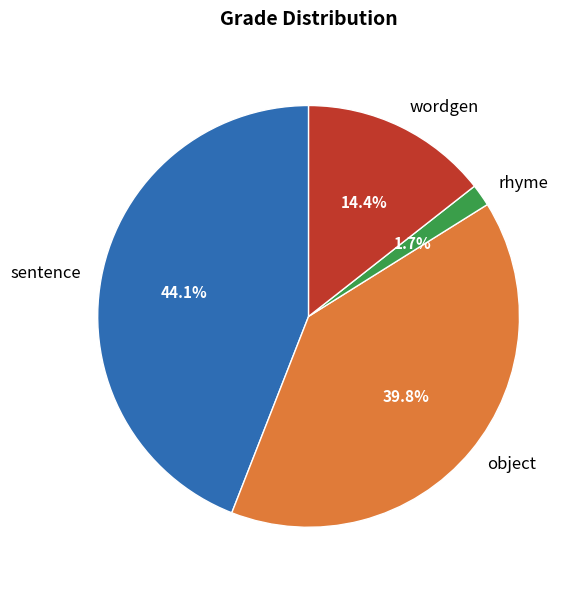

Which slice is the smallest?

rhyme